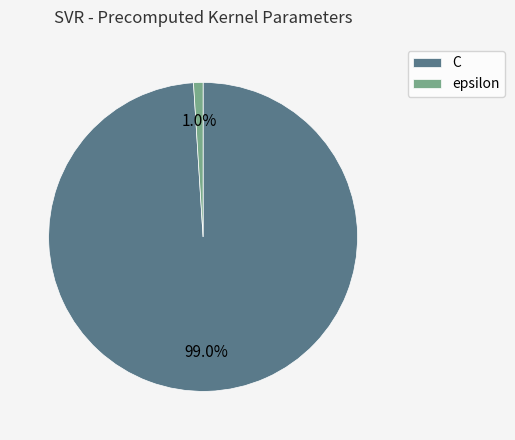

Rank the categories by value from lowest to highest.

epsilon, C